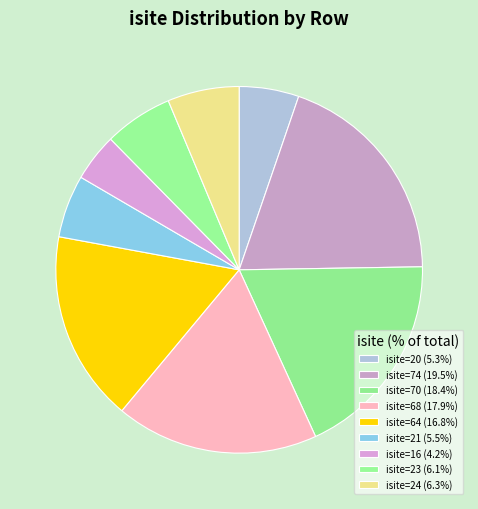

To the nearest percent, what is the average slice percentage?

11%